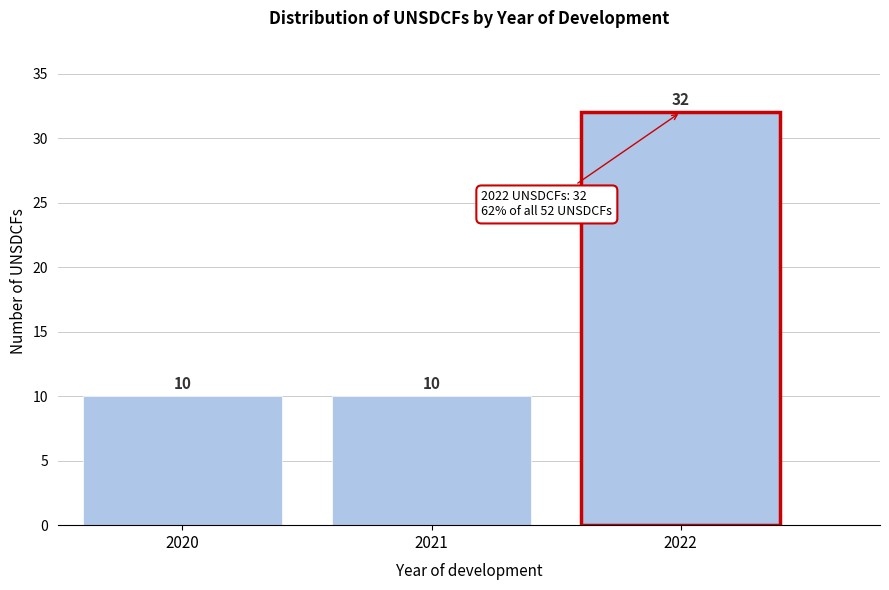

Reading left to right, list all the values displayed in this chart.

2020=10	2021=10	2022=32